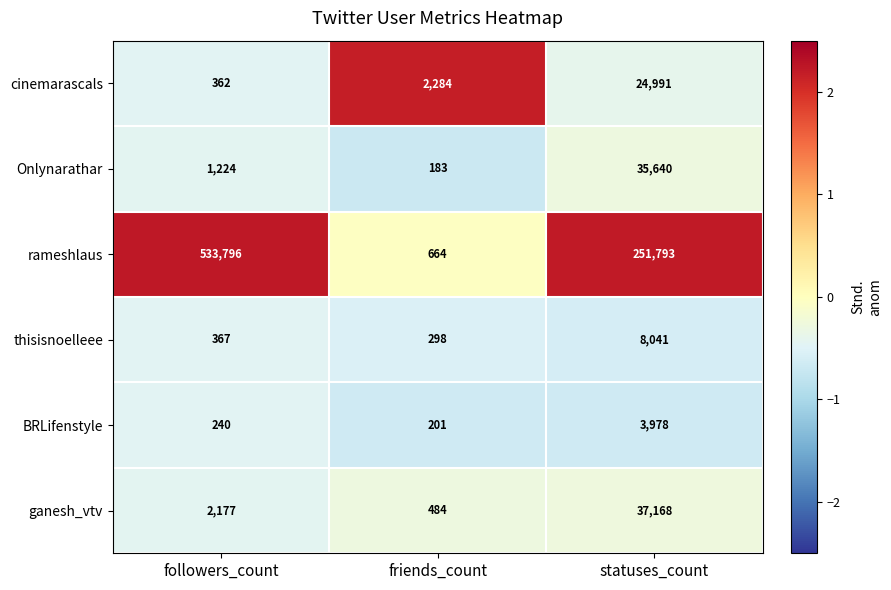

The value of rameshlaus at friends_count is 664. True or false?

True